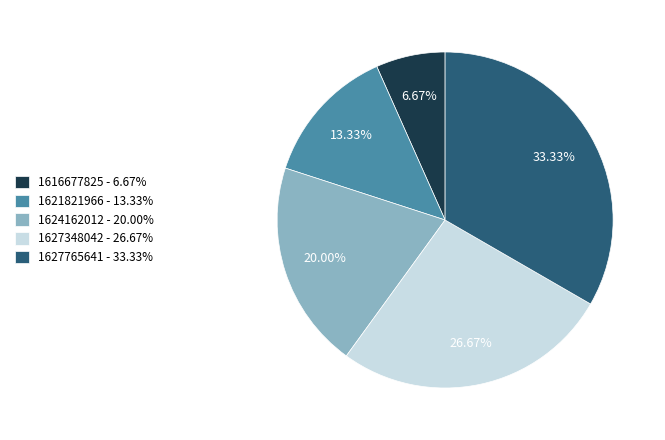

What percentage is the 1627765641 slice, to the nearest percent?

33%